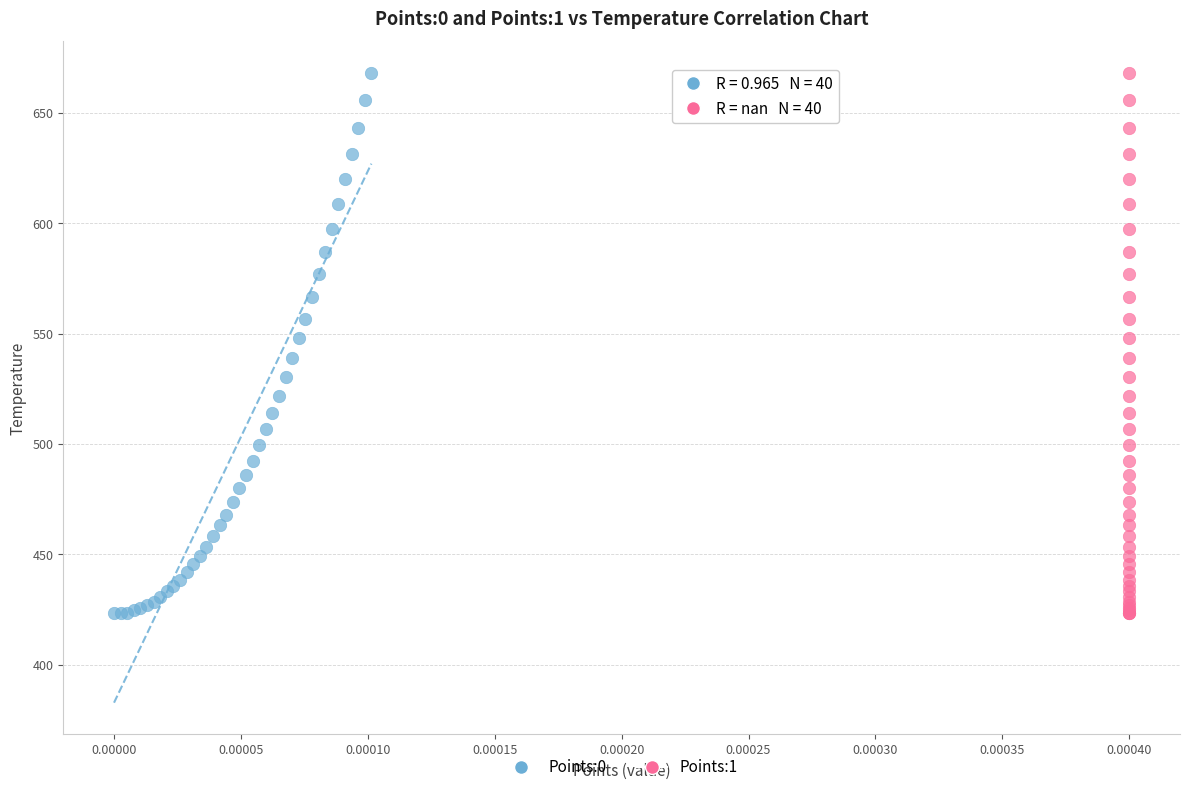

What are all the series names shown in the legend?

Points:0, Points:1